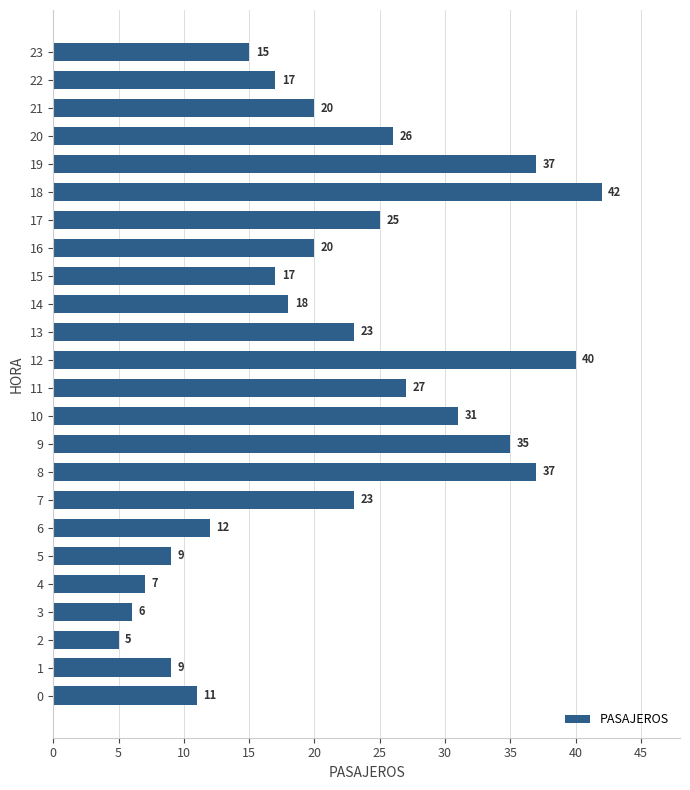

At which category does the chart reach its peak across all series?

18